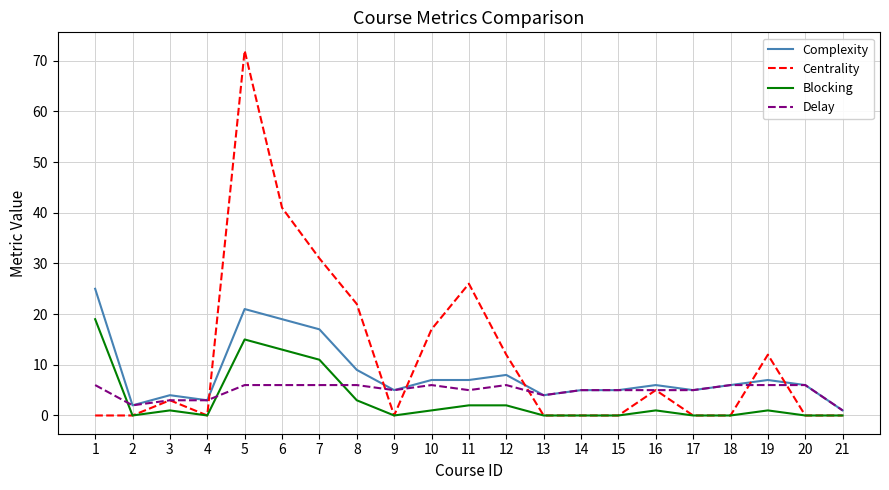

Reading right to left, list all the values displayed in this chart.

Complexity: 21=1	20=6	19=7	18=6	17=5	16=6	15=5	14=5	13=4	12=8	11=7	10=7	9=5	8=9	7=17	6=19	5=21	4=3	3=4	2=2	1=25
Centrality: 21=0	20=0	19=12	18=0	17=0	16=5	15=0	14=0	13=0	12=12	11=26	10=17	9=0	8=22	7=31	6=41	5=72	4=0	3=3	2=0	1=0
Blocking: 21=0	20=0	19=1	18=0	17=0	16=1	15=0	14=0	13=0	12=2	11=2	10=1	9=0	8=3	7=11	6=13	5=15	4=0	3=1	2=0	1=19
Delay: 21=1	20=6	19=6	18=6	17=5	16=5	15=5	14=5	13=4	12=6	11=5	10=6	9=5	8=6	7=6	6=6	5=6	4=3	3=3	2=2	1=6